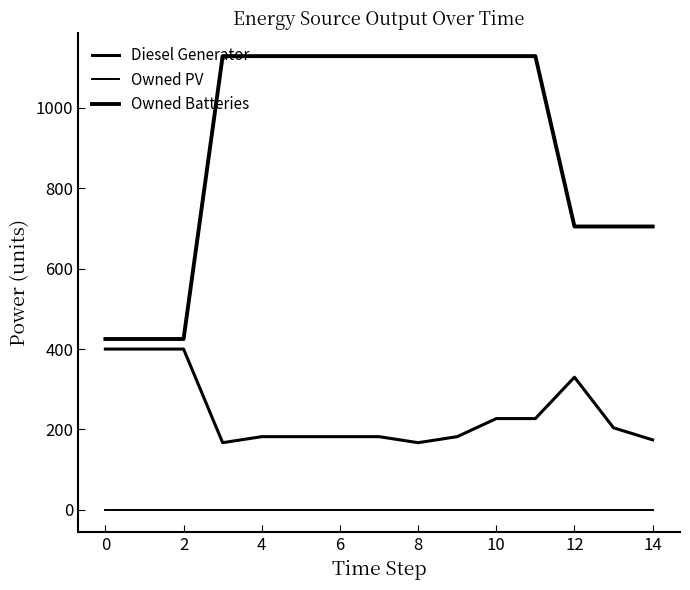

What is the difference between the maximum and minimum values in the Diesel Generator series?

233.0